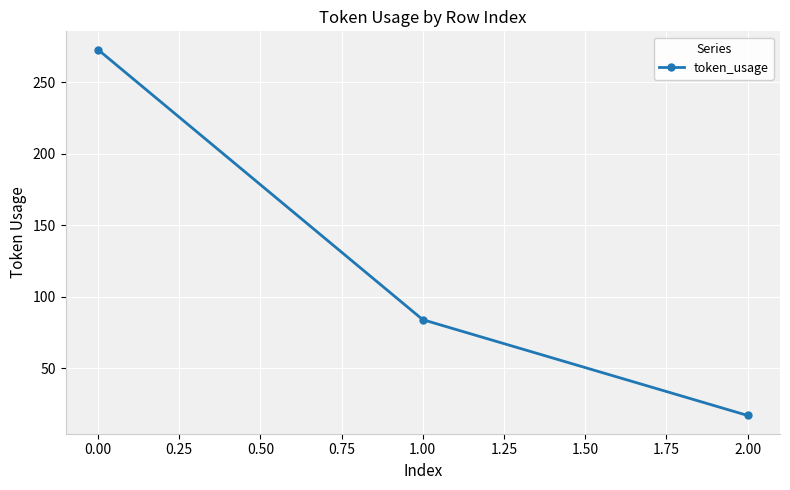

List the labels in order of value, smallest first.

2.00, 1.00, 0.00